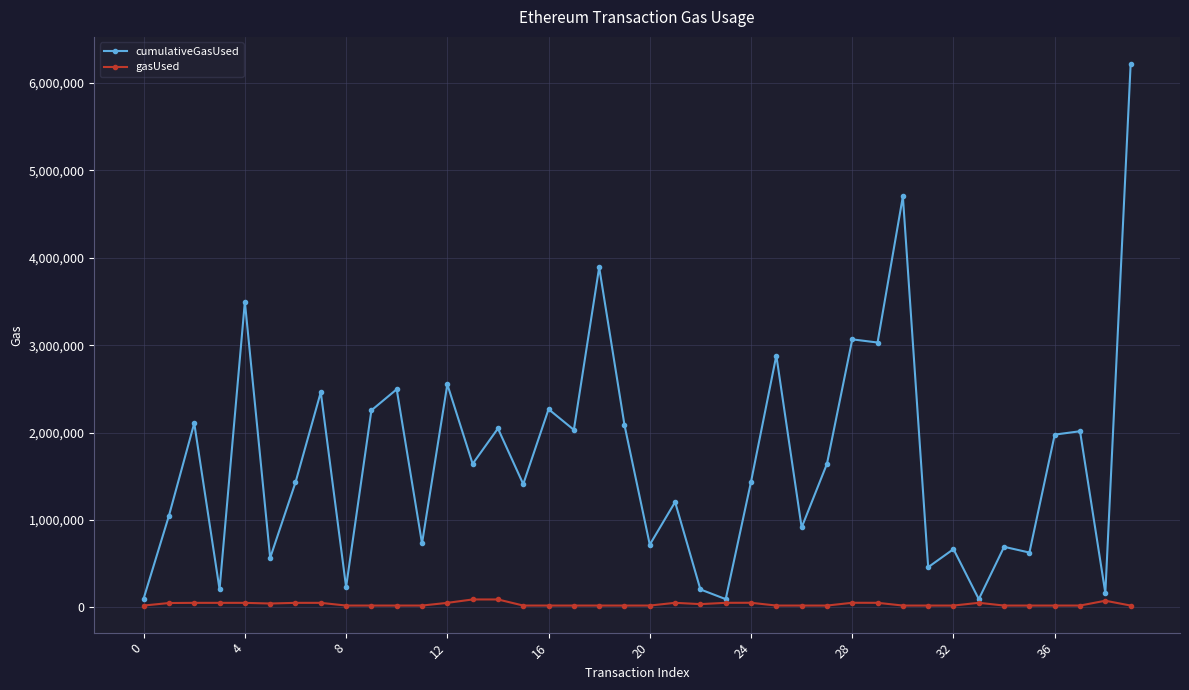

At how many categories does at least one series exceed 3623970?

3